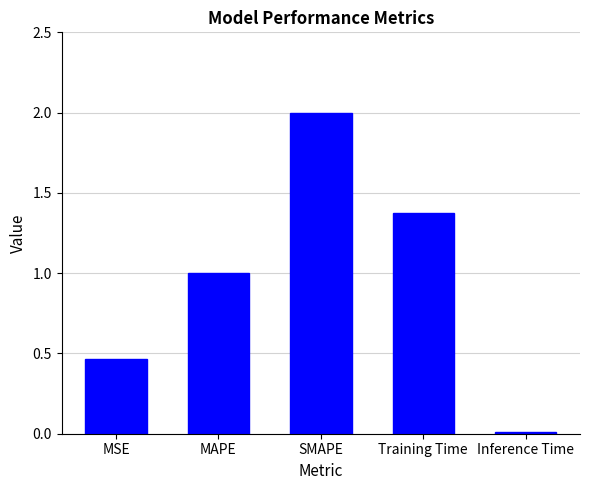

The chart shows a value of 1.4 at Training Time. True or false?

True